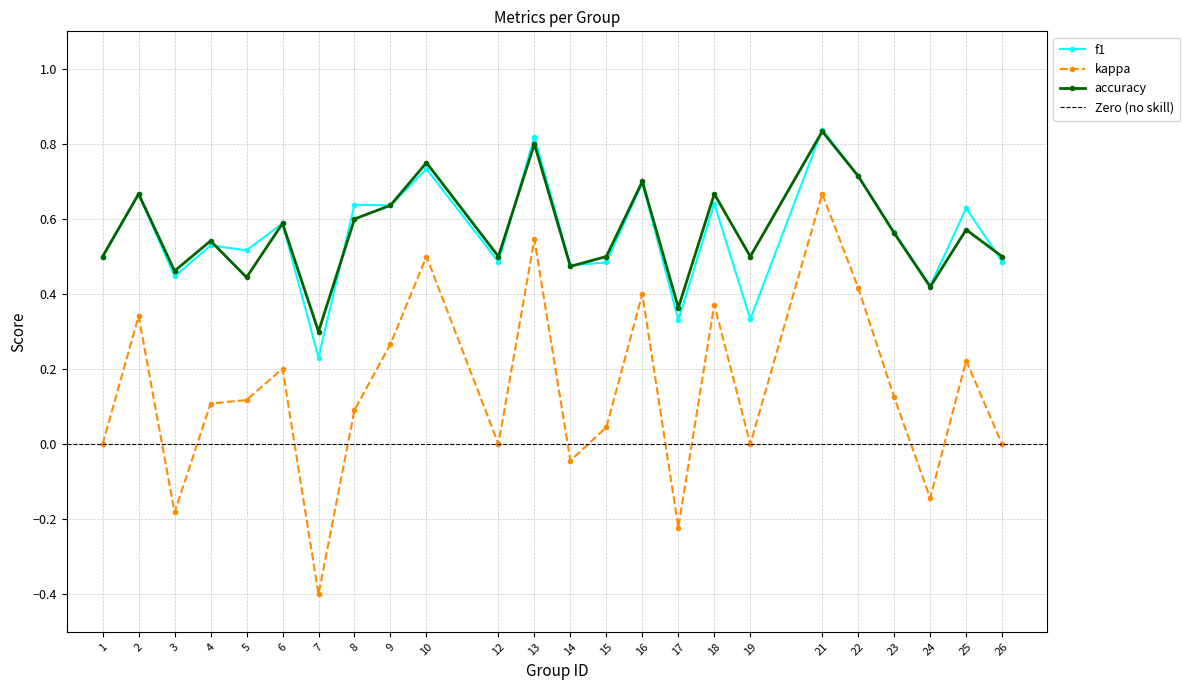

What is the value of the f1 point at the 15th from the left?

0.7